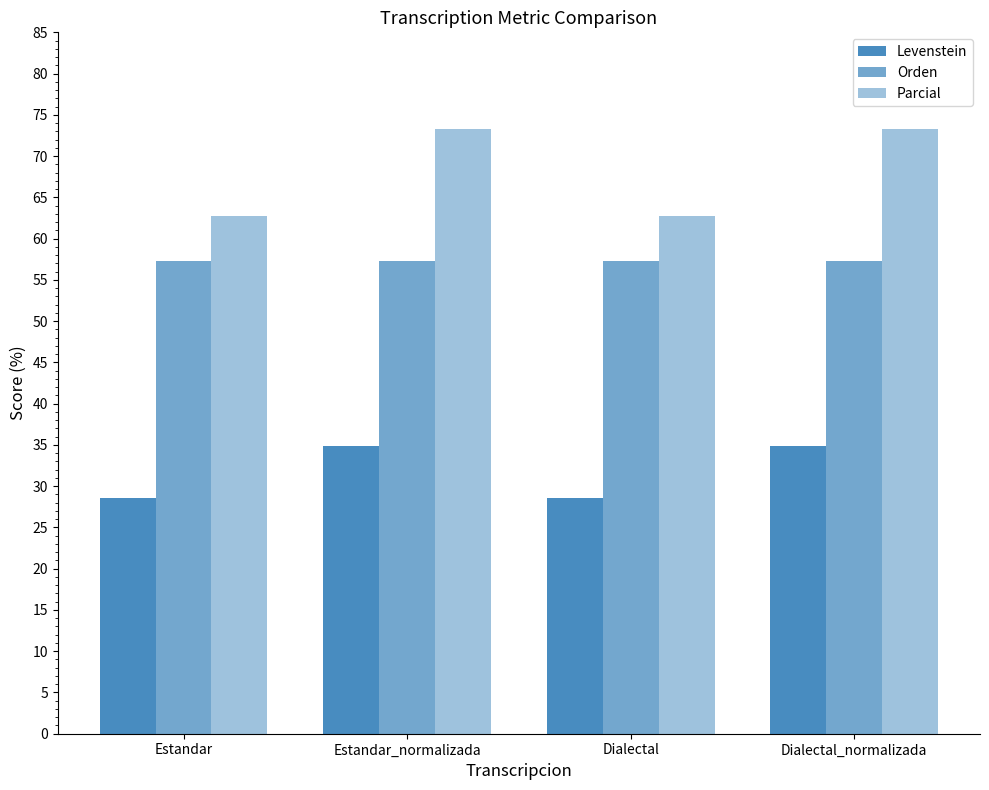

Are the bars grouped side by side (vs. stacked)?

Yes